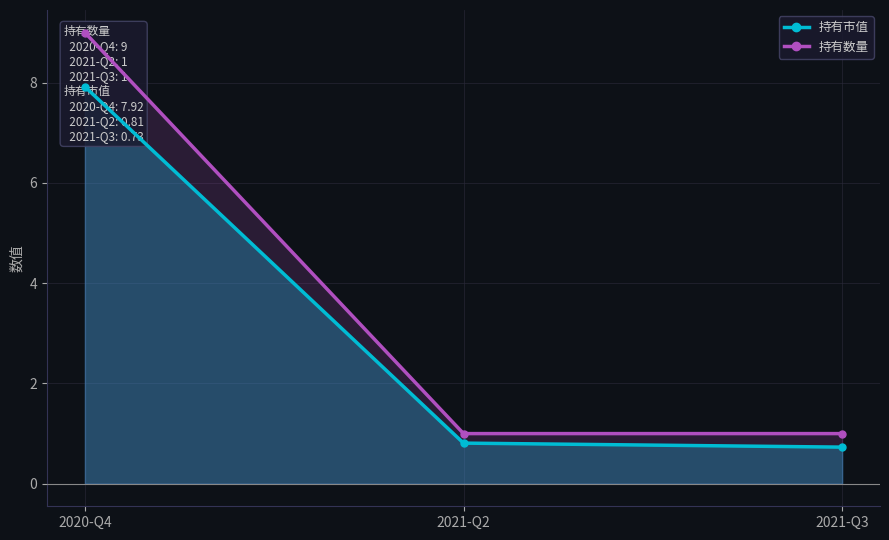

Rank the series by their maximum value, from lowest to highest.

持有市值, 持有数量